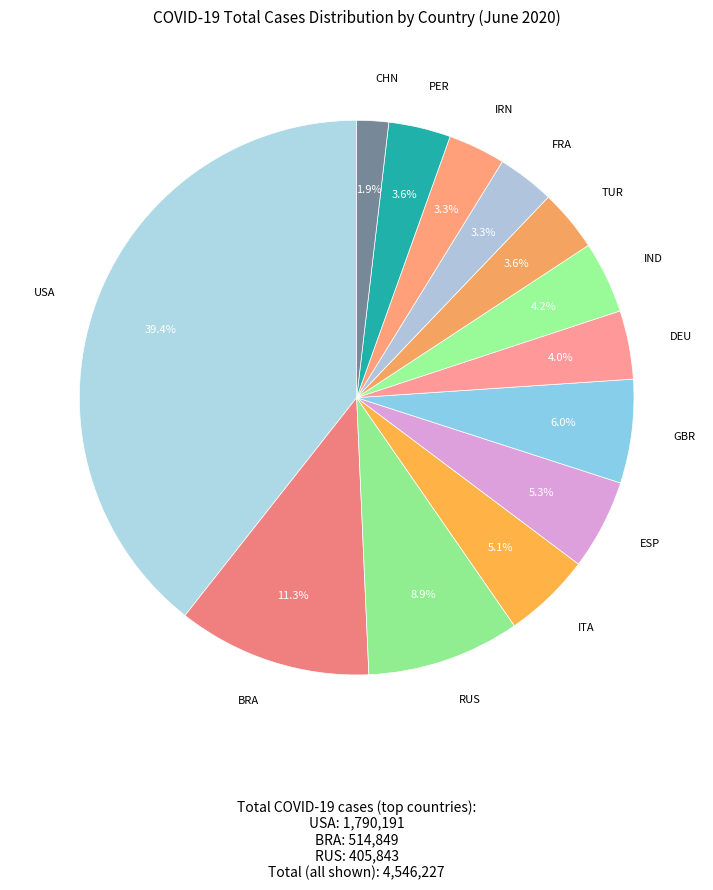

What is the smallest slice in the pie chart?

CHN